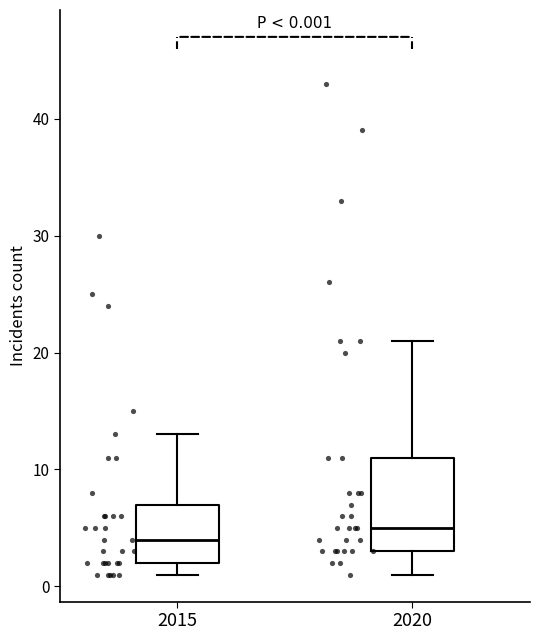

Which box is the tallest, from its lower edge to its upper edge?

2020